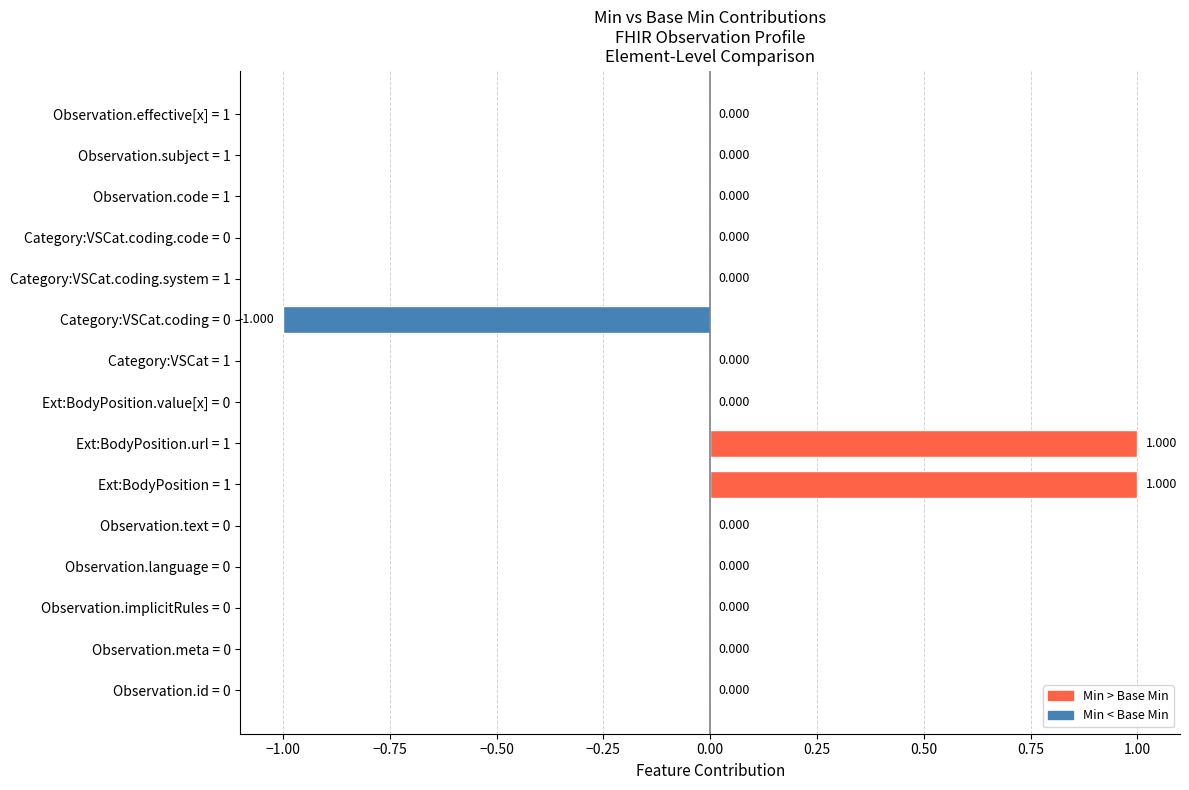

What is the smallest value displayed?

-1